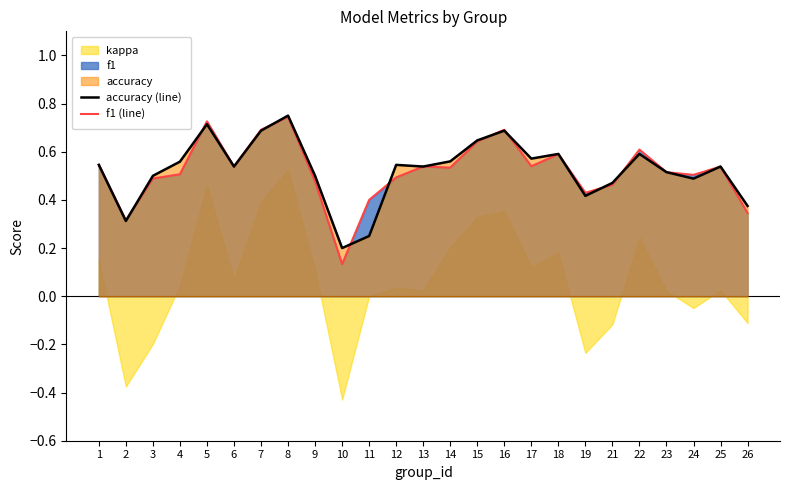

The accuracy (line) series shows 0.5 at 24. True or false?

True